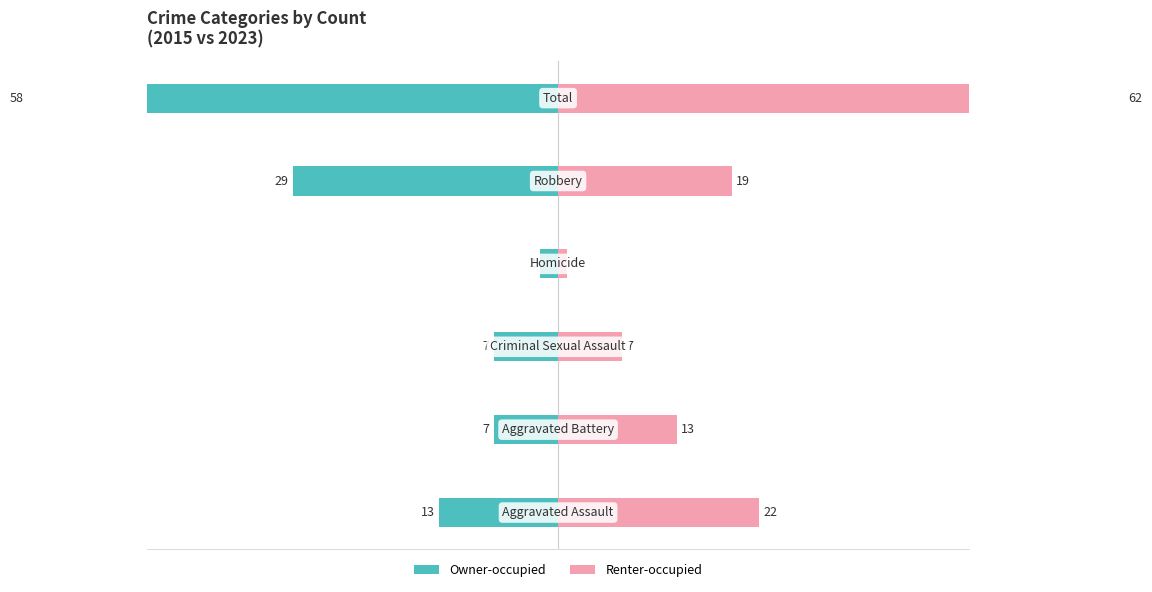

Rank the series by their average value, from highest to lowest.

Renter-occupied, Owner-occupied